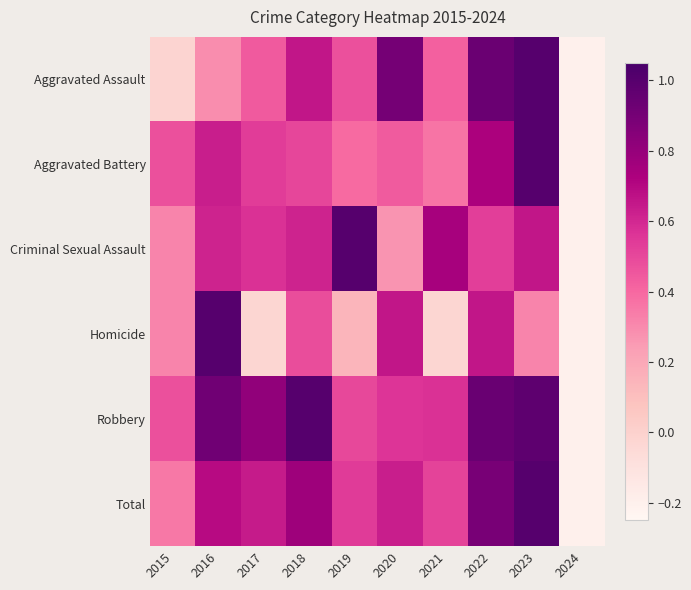

Reading right to left, what are all the values shown in this chart?

Aggravated Assault: 2024=-0.2	2023=1.0	2022=0.9	2021=0.4	2020=0.9	2019=0.5	2018=0.7	2017=0.4	2016=0.3	2015=-0.0
Aggravated Battery: 2024=-0.2	2023=1.0	2022=0.7	2021=0.4	2020=0.4	2019=0.4	2018=0.5	2017=0.5	2016=0.6	2015=0.5
Criminal Sexual Assault: 2024=-0.2	2023=0.7	2022=0.5	2021=0.7	2020=0.3	2019=1.0	2018=0.6	2017=0.6	2016=0.6	2015=0.3
Homicide: 2024=-0.2	2023=0.3	2022=0.7	2021=-0.0	2020=0.7	2019=0.1	2018=0.5	2017=-0.0	2016=1.0	2015=0.3
Robbery: 2024=-0.2	2023=1.0	2022=0.9	2021=0.6	2020=0.6	2019=0.5	2018=1.0	2017=0.8	2016=0.9	2015=0.5
Total: 2024=-0.2	2023=1.0	2022=0.9	2021=0.5	2020=0.6	2019=0.5	2018=0.8	2017=0.6	2016=0.7	2015=0.4